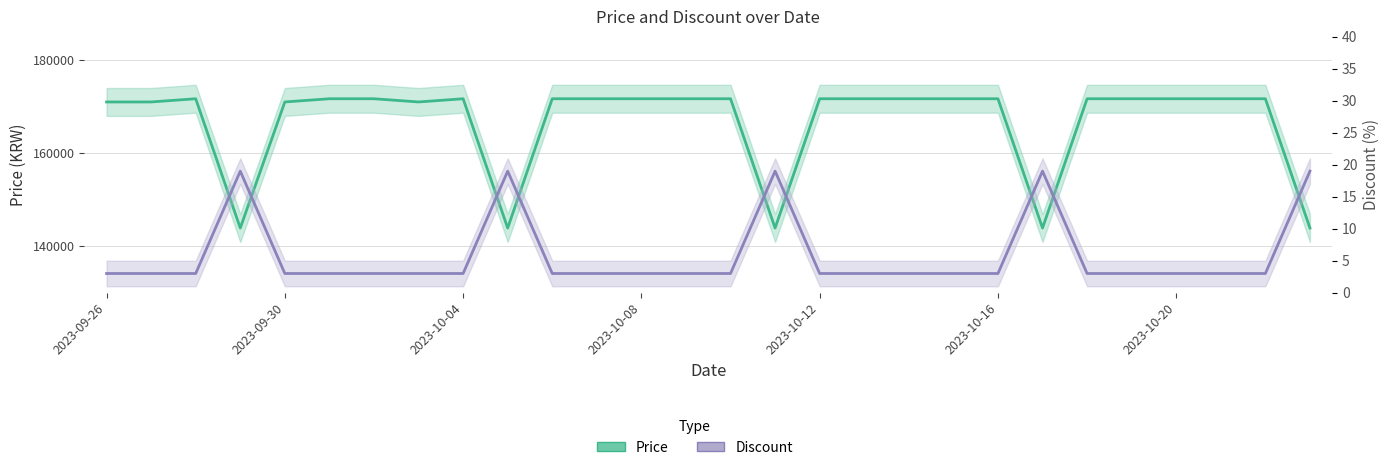

What is the minimum value shown in the chart?

3